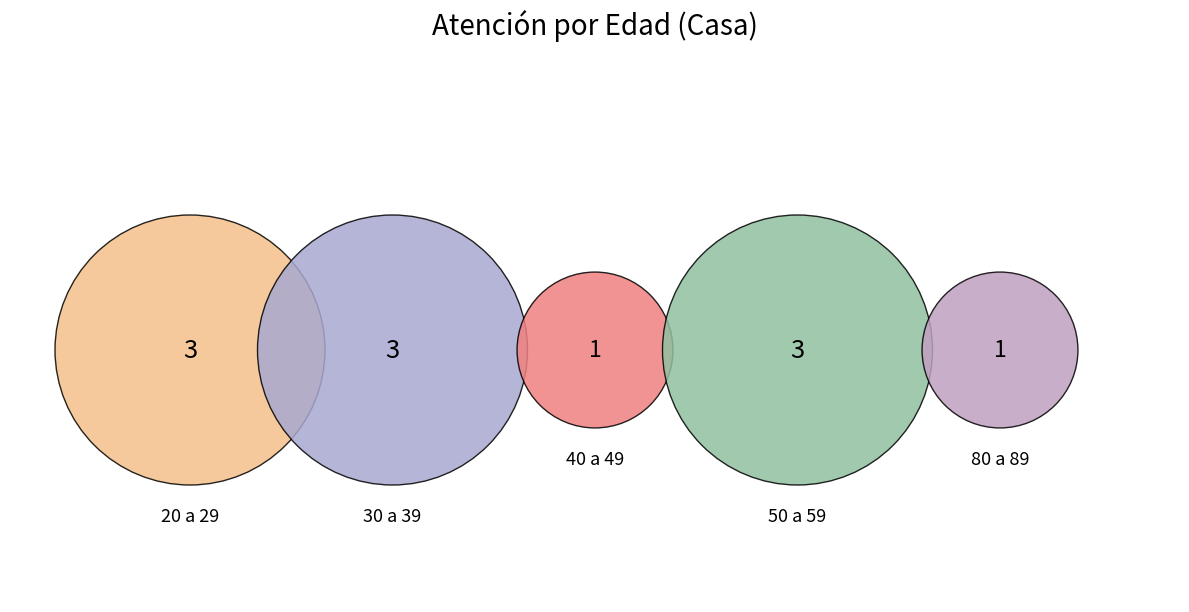

True or false: 20 a 29 accounts for 33% of the total.

False